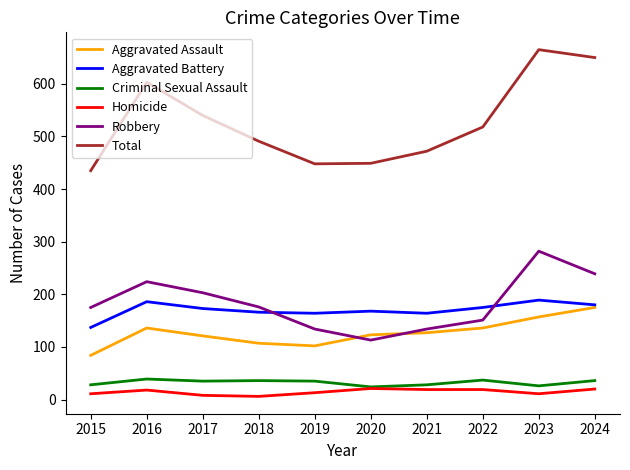

Is it true that Robbery equals 175 at 2015?

True